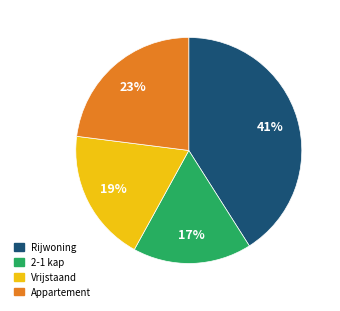

Combined, do Vrijstaand and Rijwoning account for over 50%?

Yes